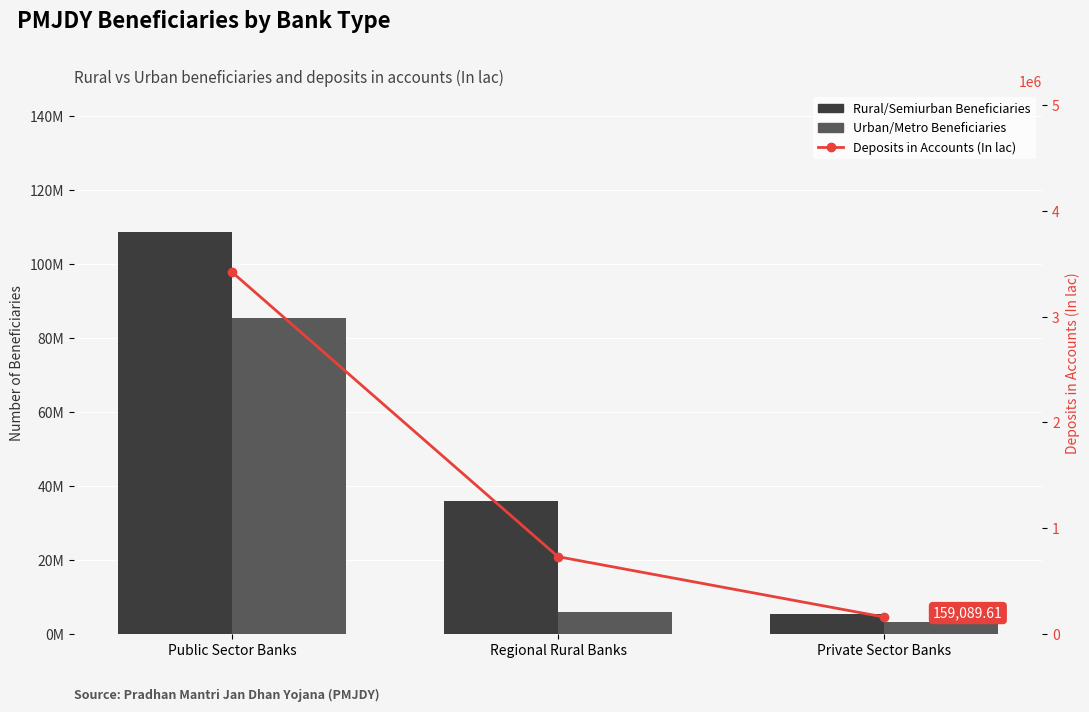

Is it true that Urban/Metro Beneficiaries equals 5846873.0 at Regional Rural Banks?

True